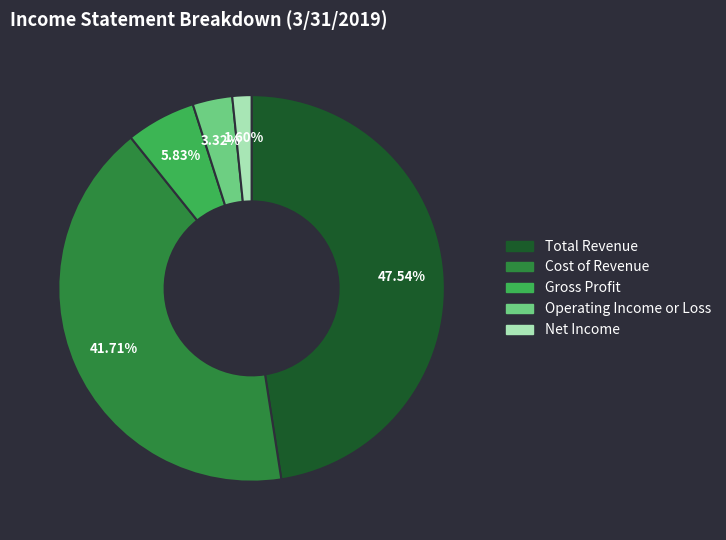

To the nearest percent, what portion does Total Revenue represent?

48%